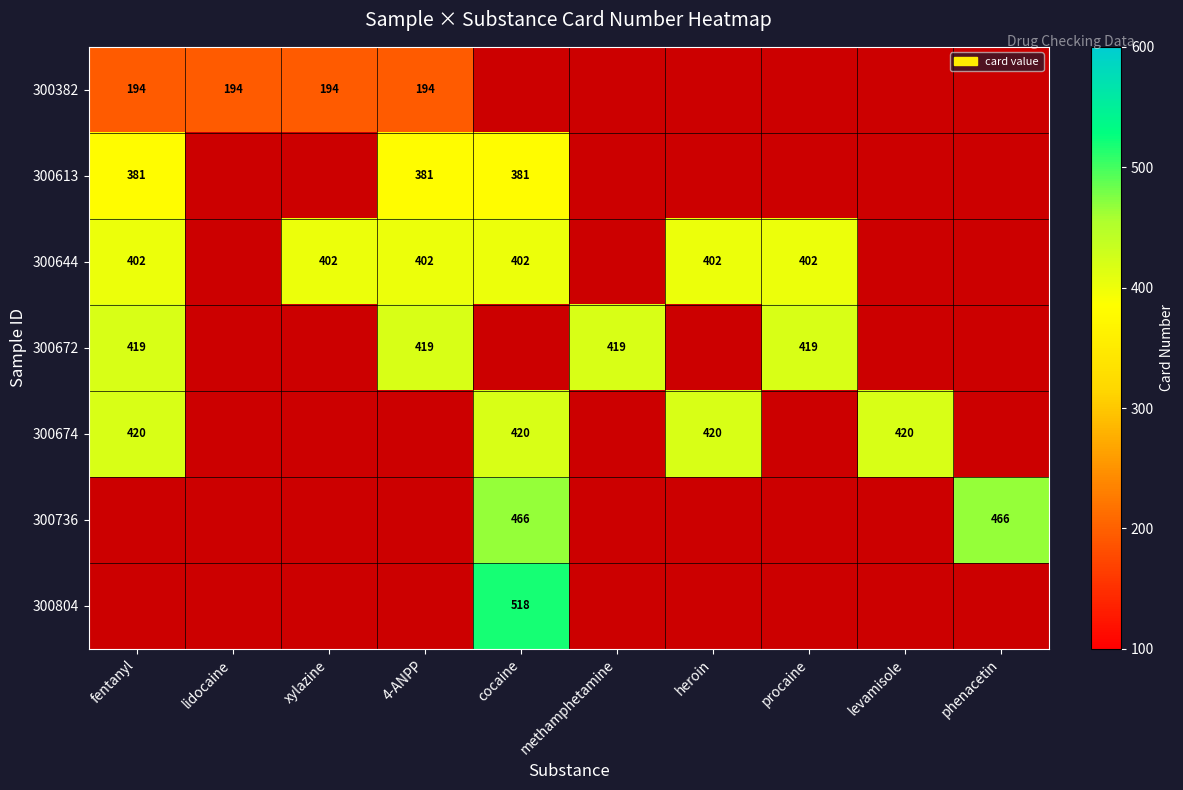

At which label is 300672 closest to 419?

fentanyl